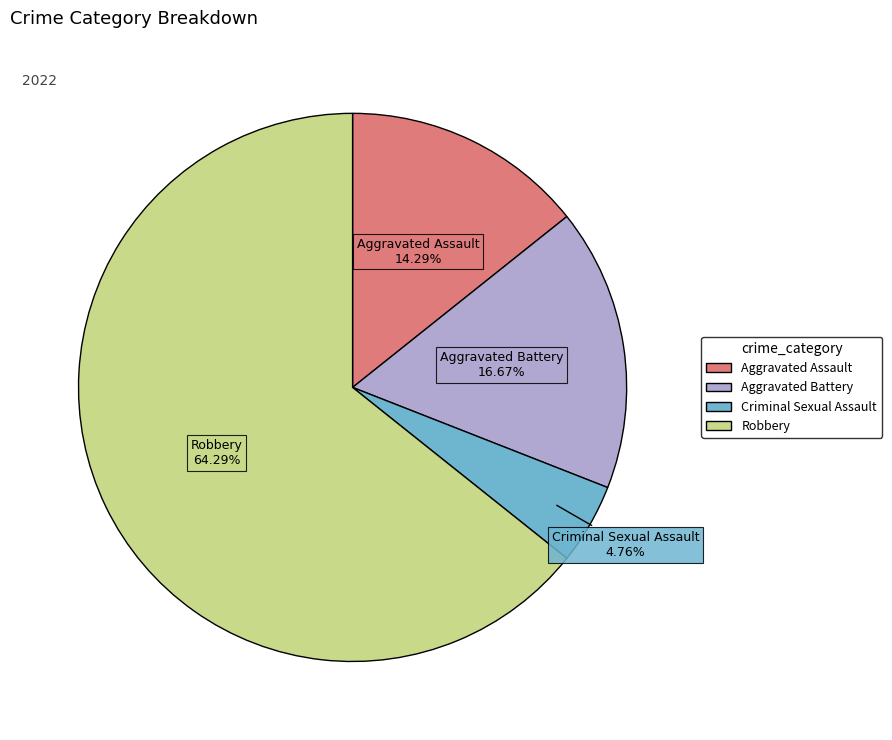

To the nearest percent, what is the difference between the largest and smallest slice percentages?

60%